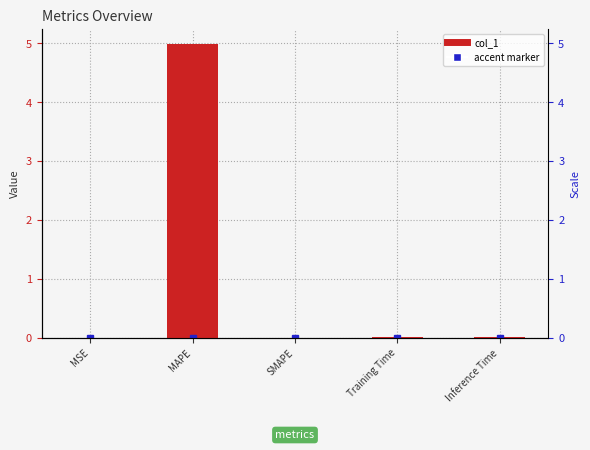

What is the label of the 5th bar from the right?

MSE